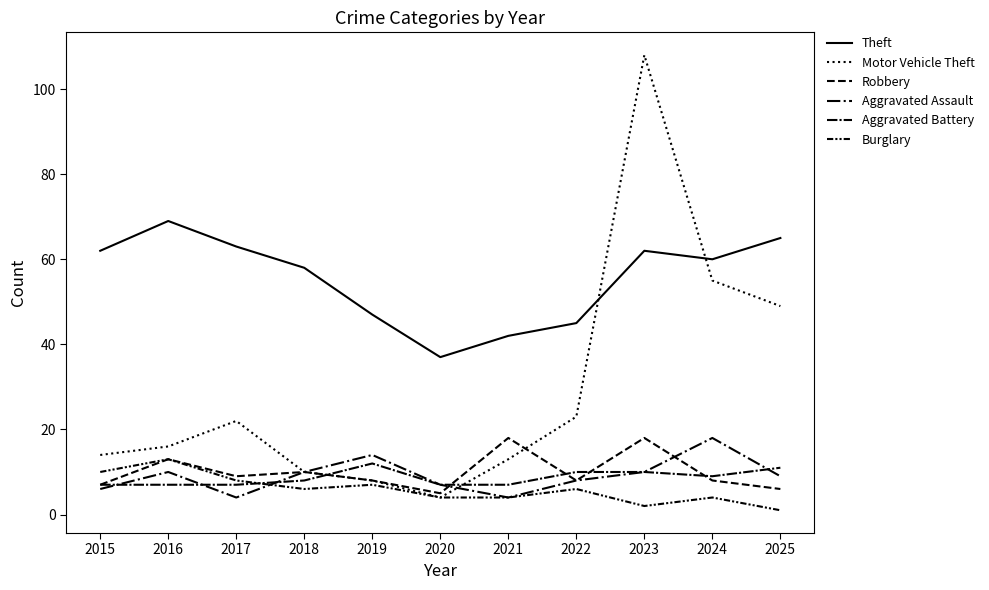

What is the spread (max minus min) of values at 2025?

64